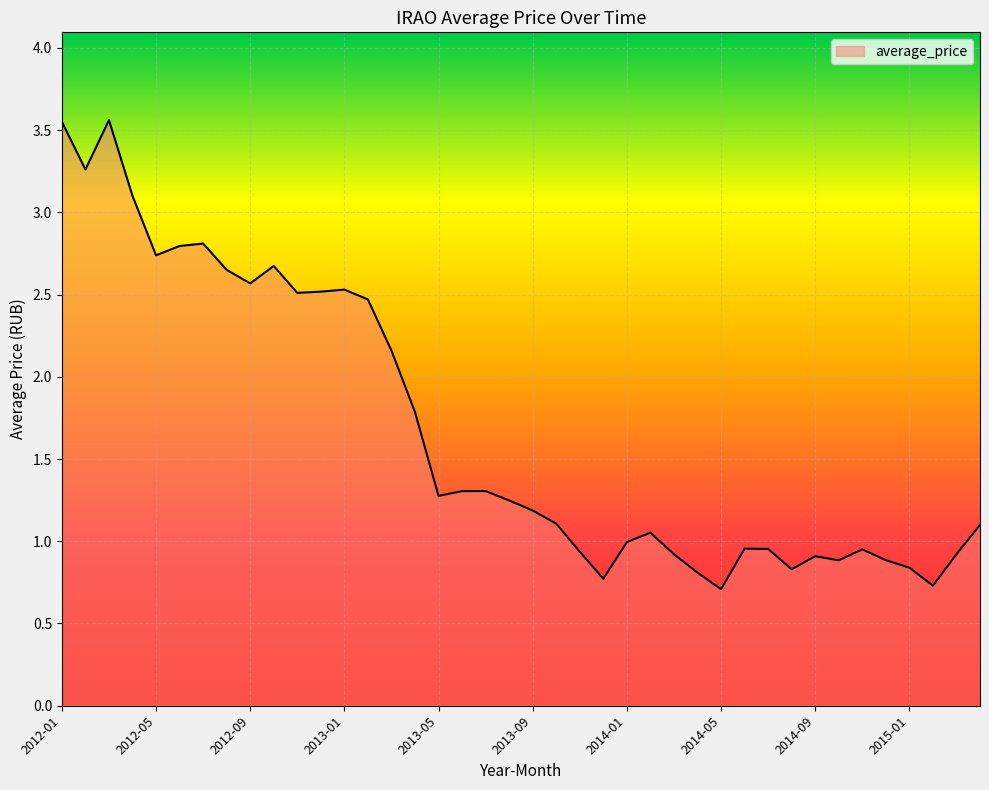

How many lines are shown in the chart?

1